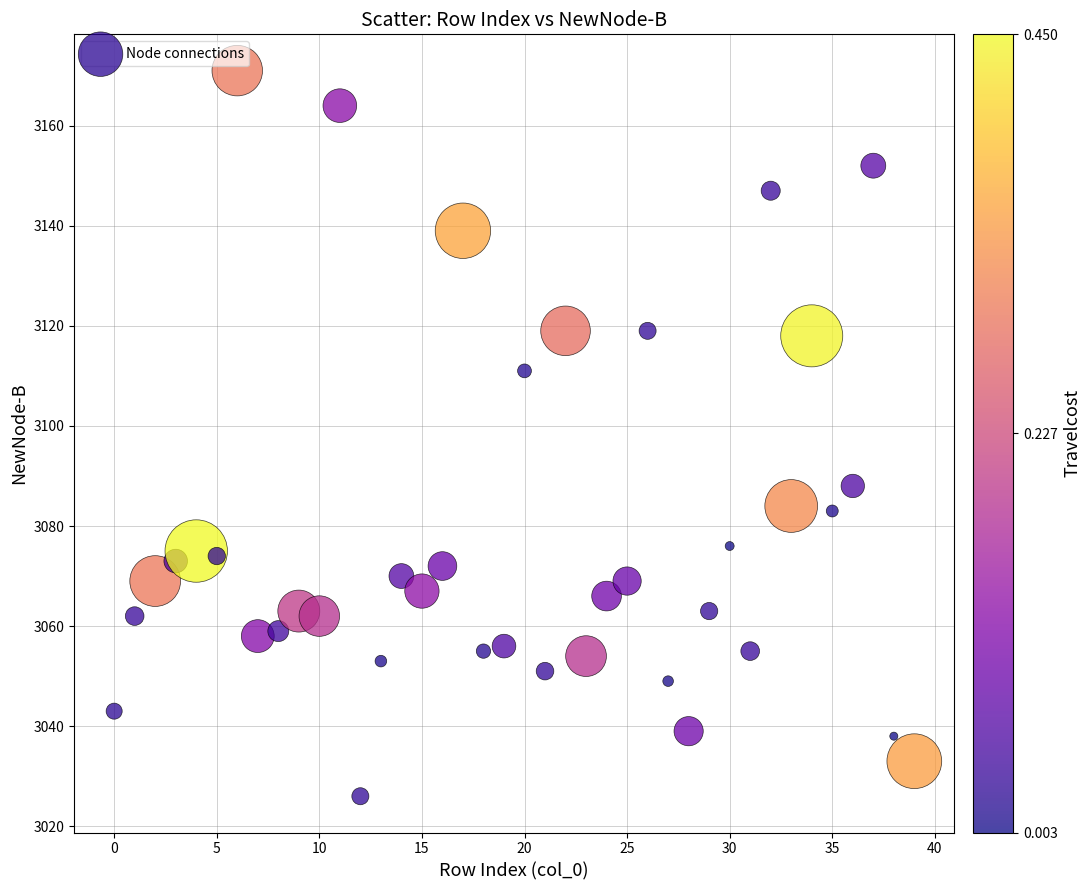

What Y value in the scatter plot is closest to 3098?

3088